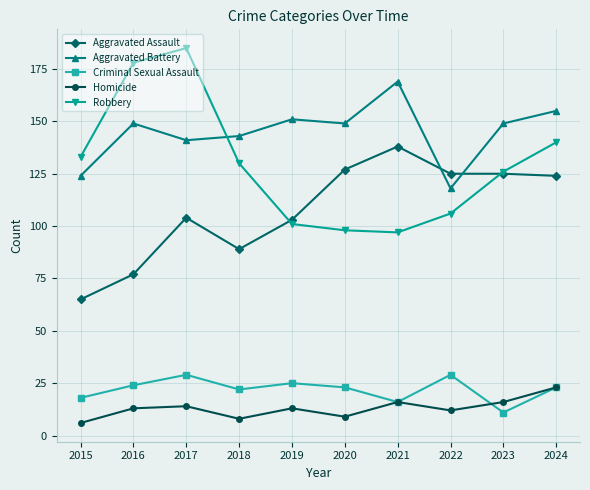

The Criminal Sexual Assault series shows 24 at 2016. True or false?

True